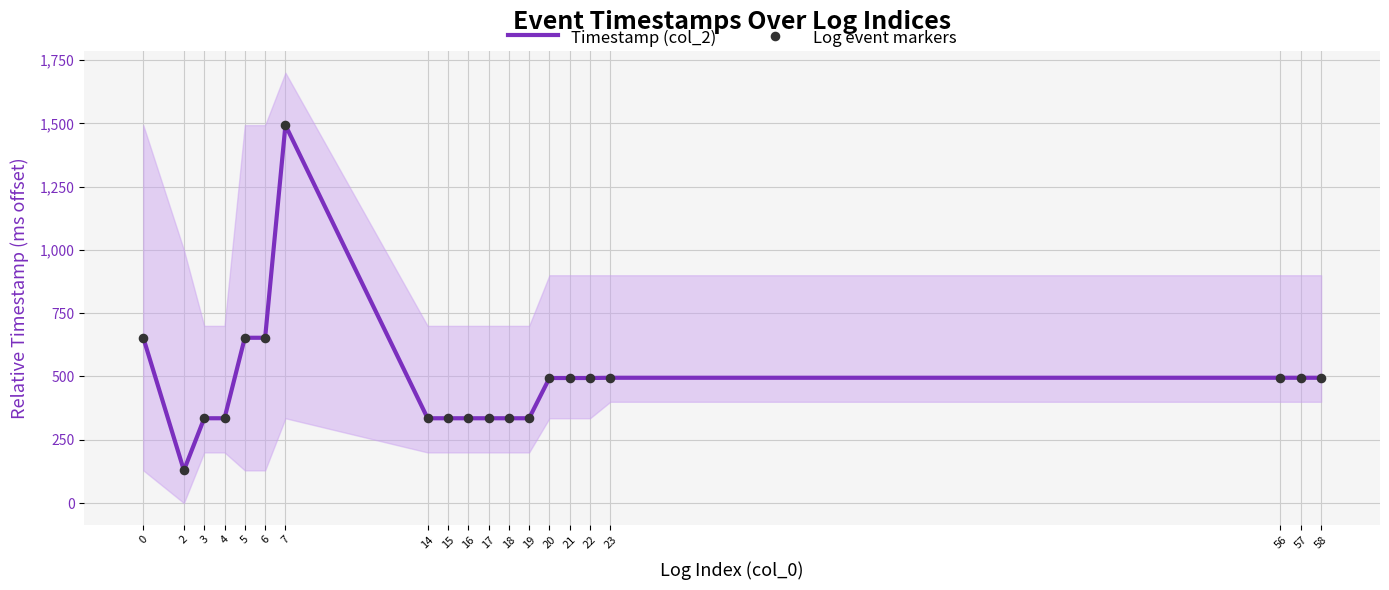

Is the value of Log event markers at 20 greater than the value of Timestamp (col_2) at 19?

Yes